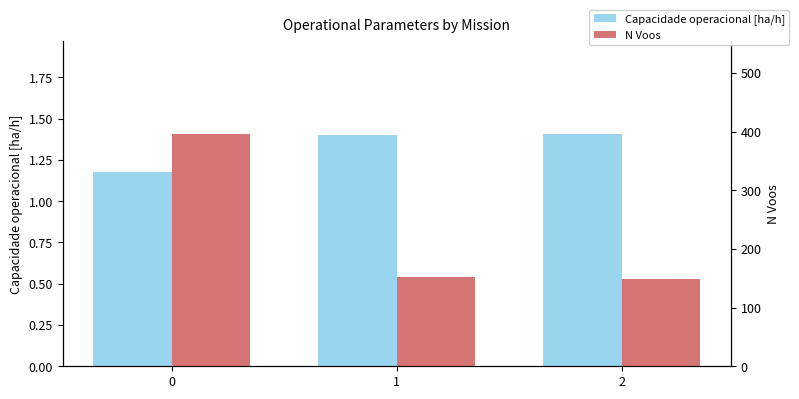

The N Voos series shows 153.0 at 1. True or false?

True